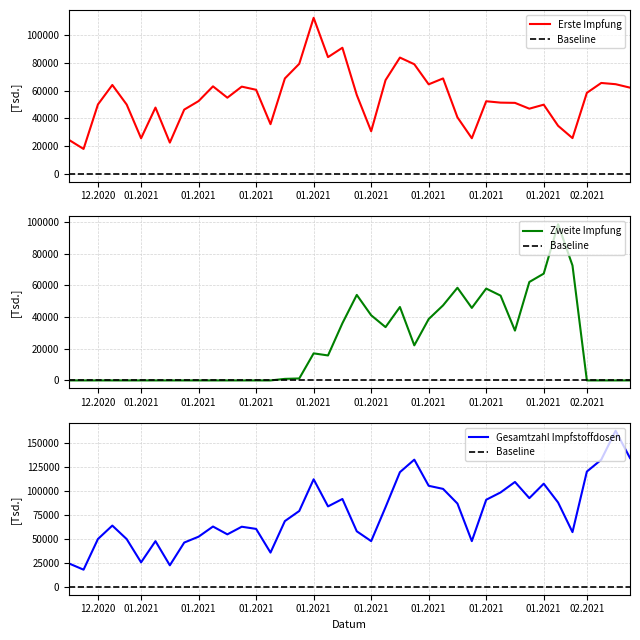

What position from the right is 14.01.2021?

22